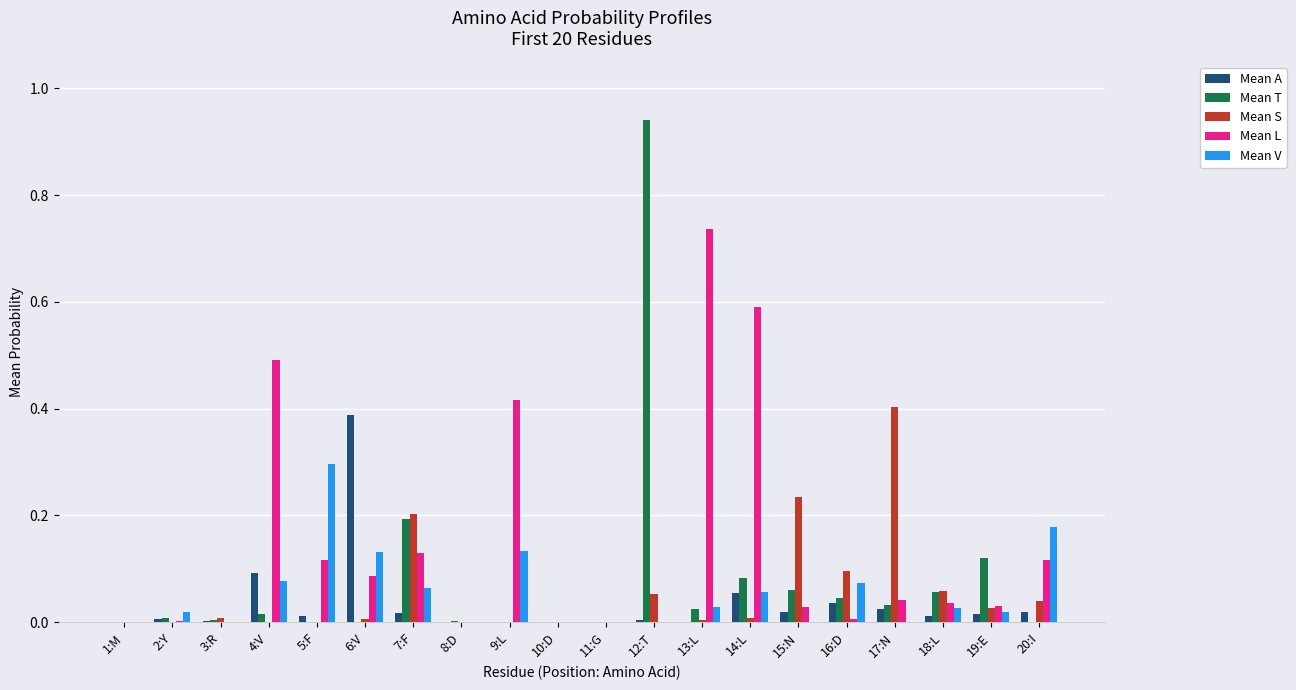

How many series are shown in this chart?

5